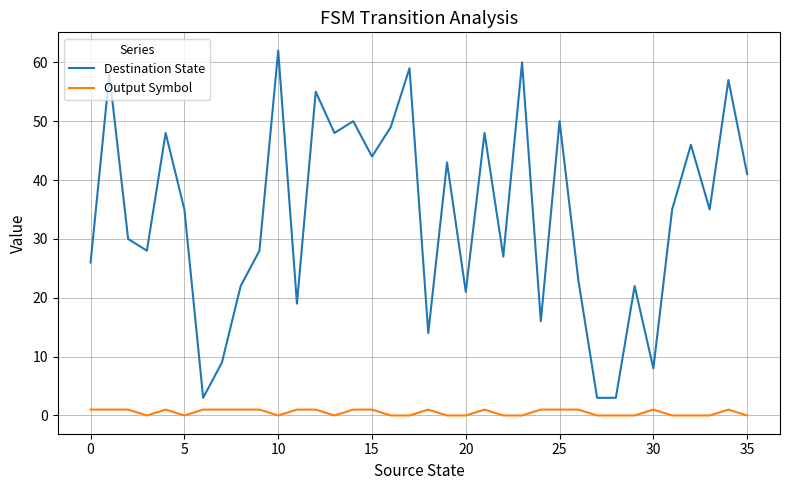

True or false: Destination State and Output Symbol cross at least once.

False